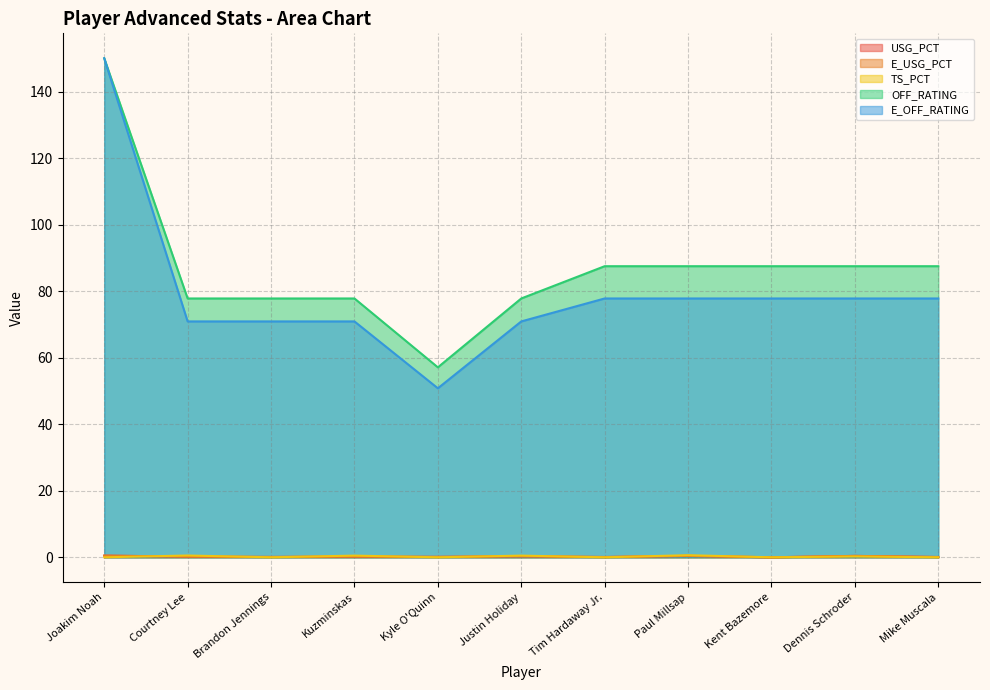

Which category has the highest value in the USG_PCT series?

Joakim Noah